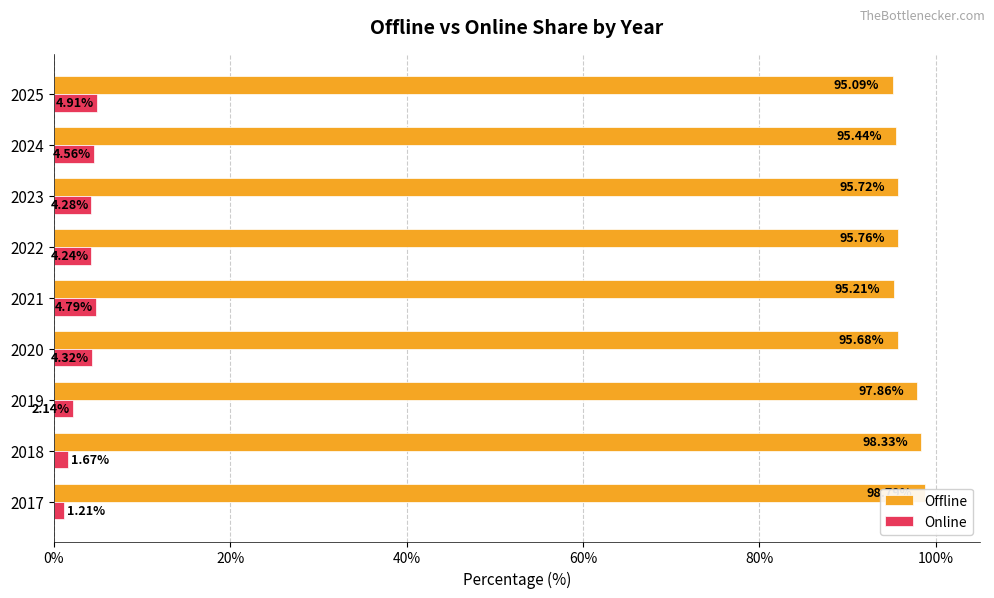

At how many categories does at least one series exceed 3?

9